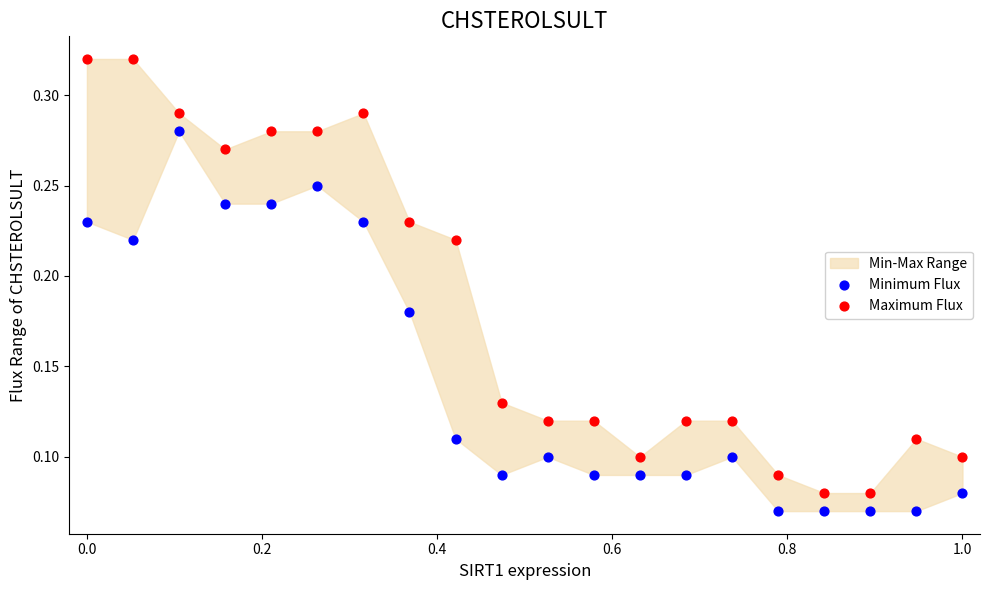

Which series has the largest Y range (max minus min)?

Maximum Flux